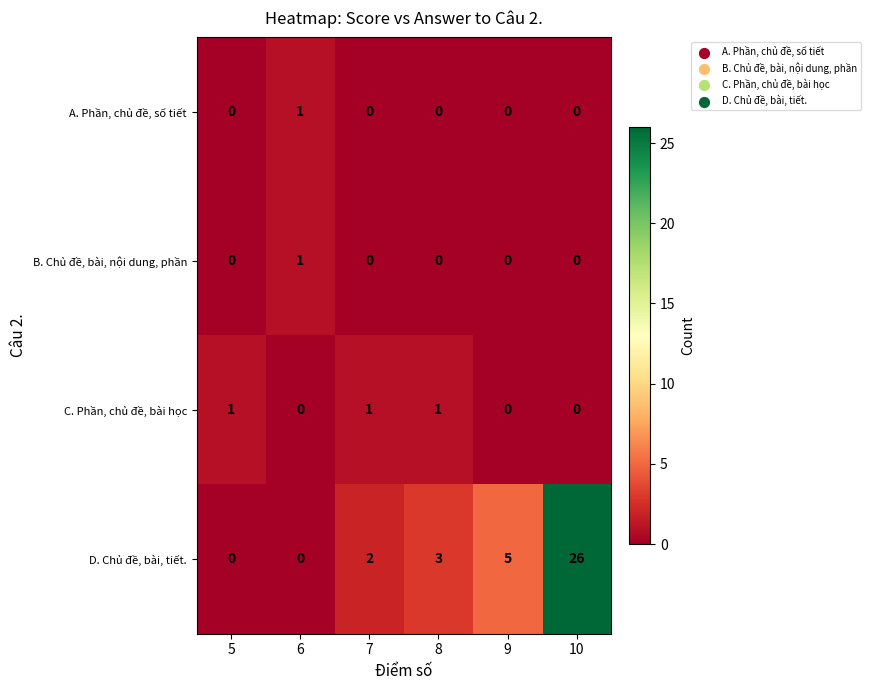

Which series has the largest total across all categories?

D. Chủ đề, bài, tiết.